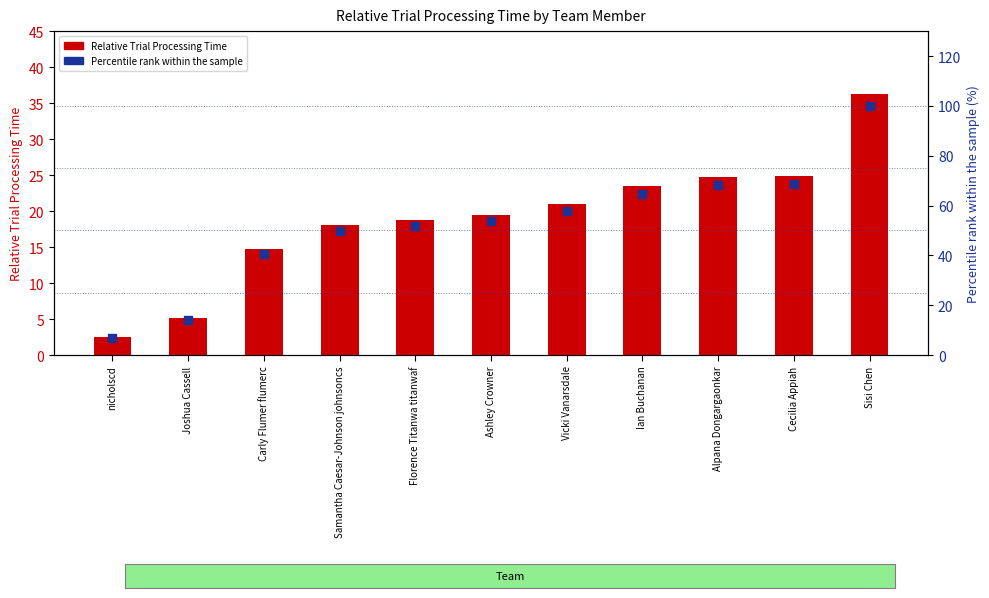

What are all the series names shown in the legend?

Relative Trial Processing Time, Percentile rank within the sample